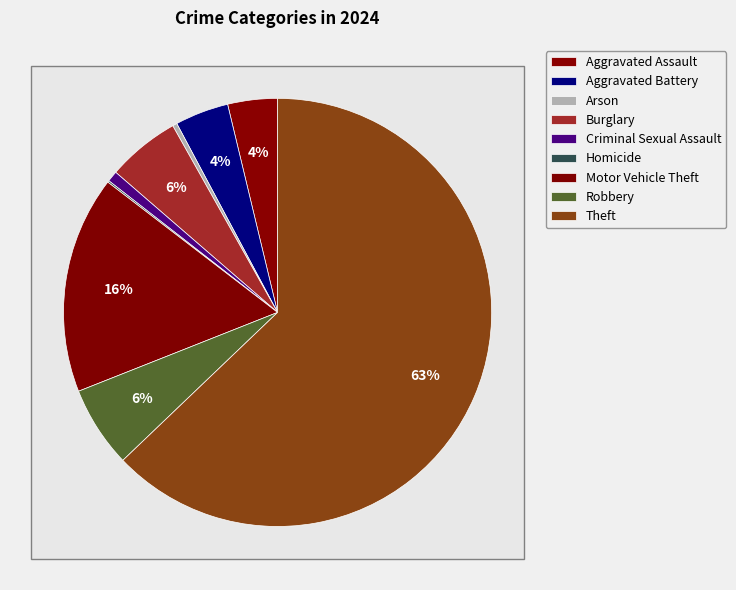

Is the sum of Aggravated Assault and Aggravated Battery greater than half?

No